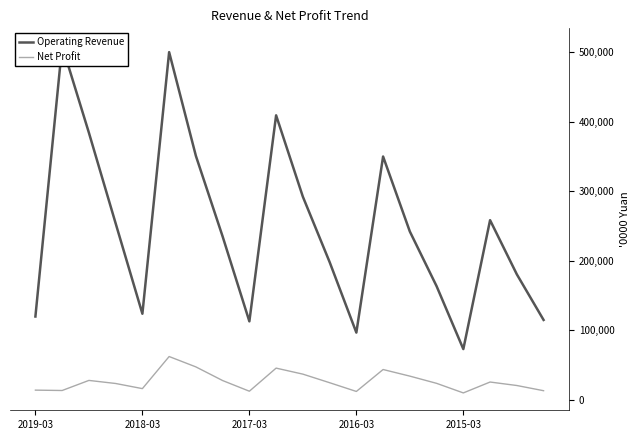

How many interior local valleys does the Net Profit series have?

5